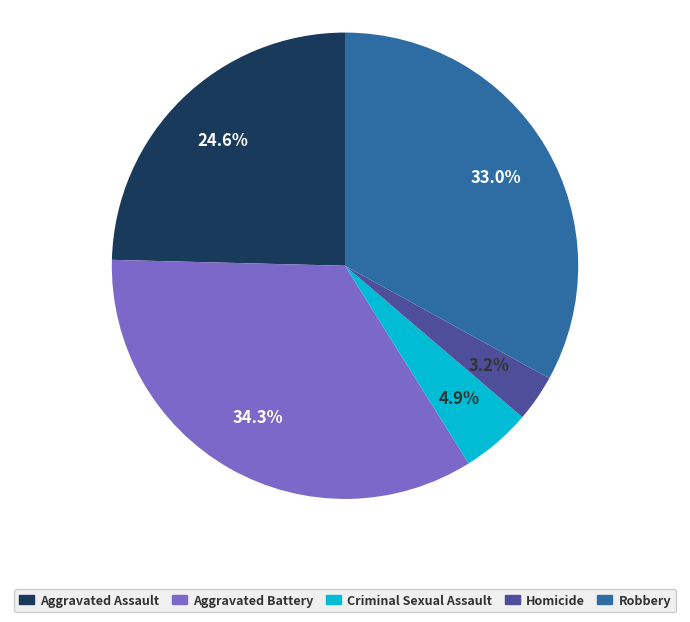

How much of the chart is everything except Aggravated Assault?

75.4%